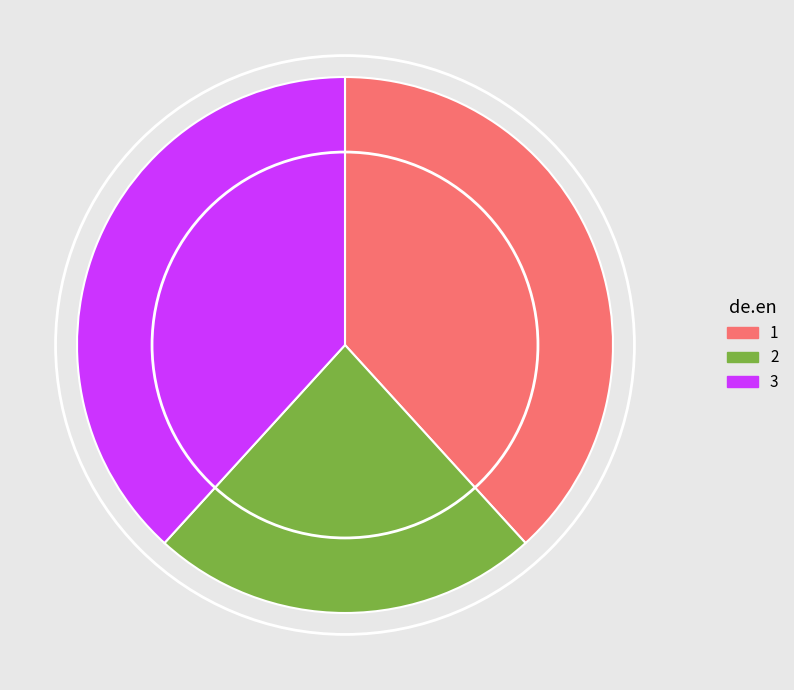

Is it true that 3 is 38% of the pie?

True